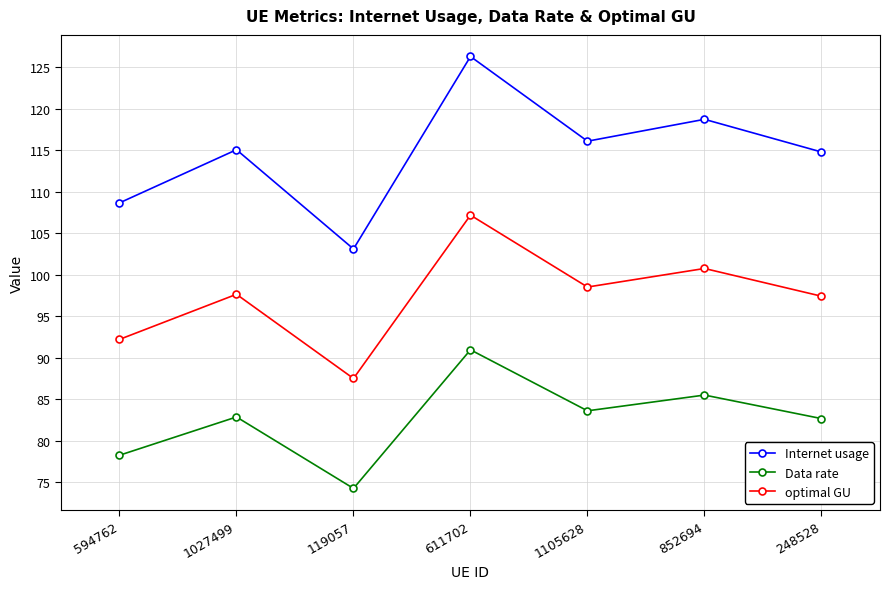

What is the average value of the Internet usage series?

114.7